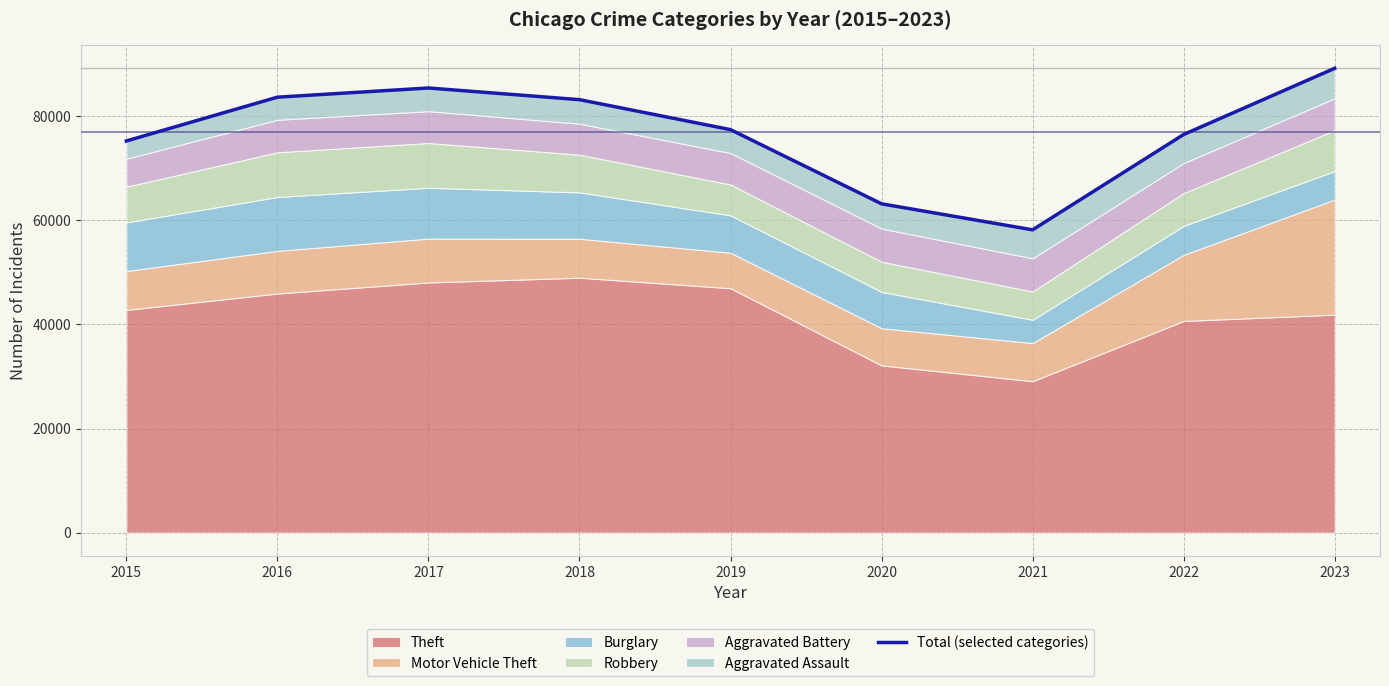

What is the ratio of the value at 2020 to the value at 2023?

0.7